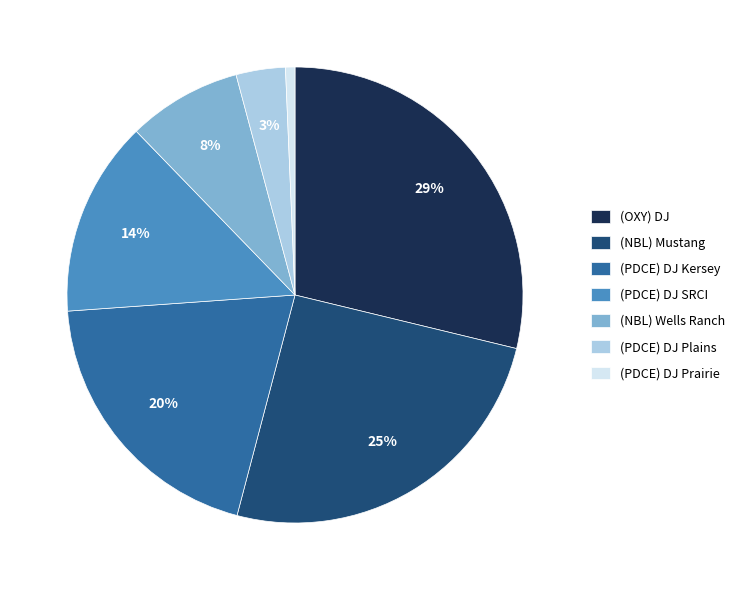

What is the largest slice in the pie chart?

(OXY) DJ